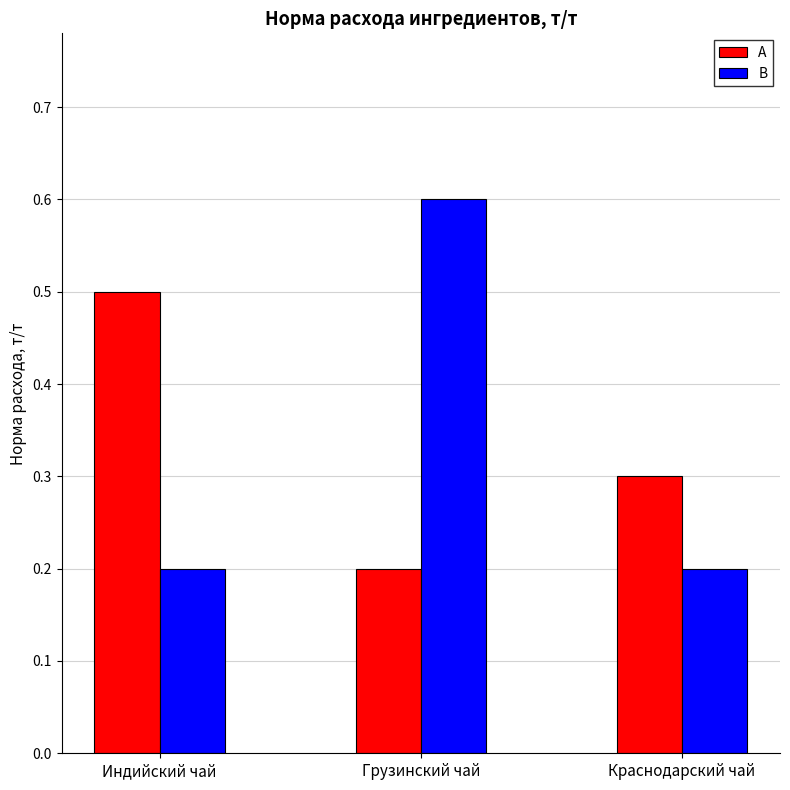

Read the A value at Грузинский чай.

0.2